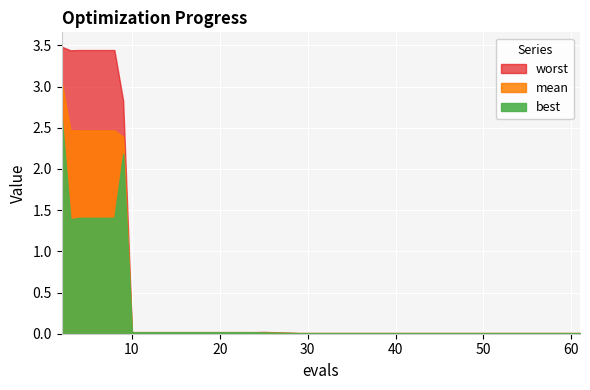

What is the average value of the mean series?

0.7